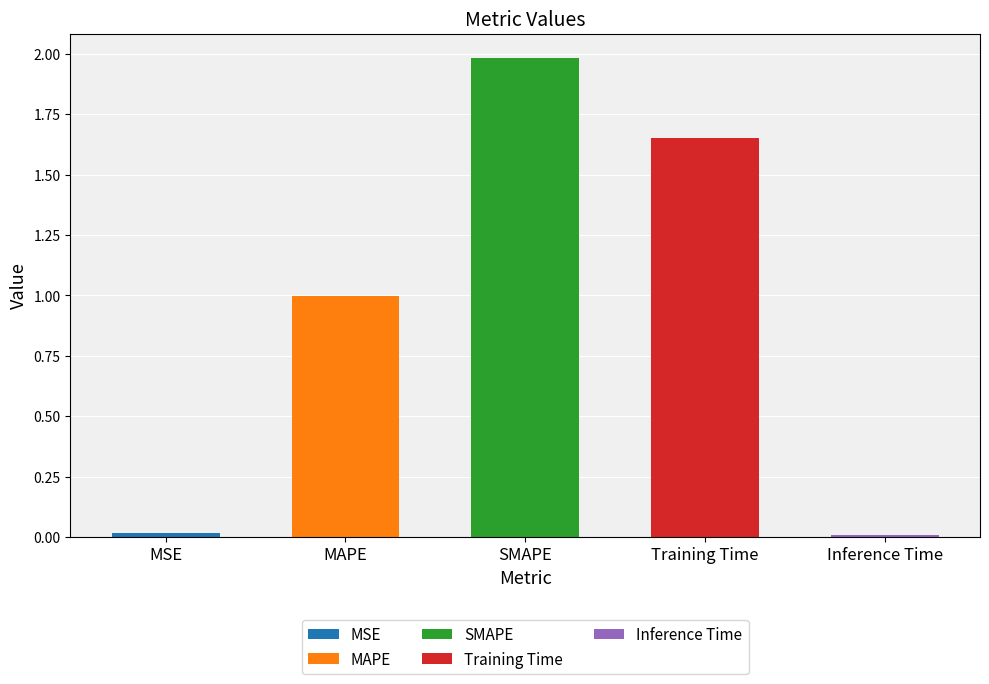

Does the chart contain stacked bars?

No